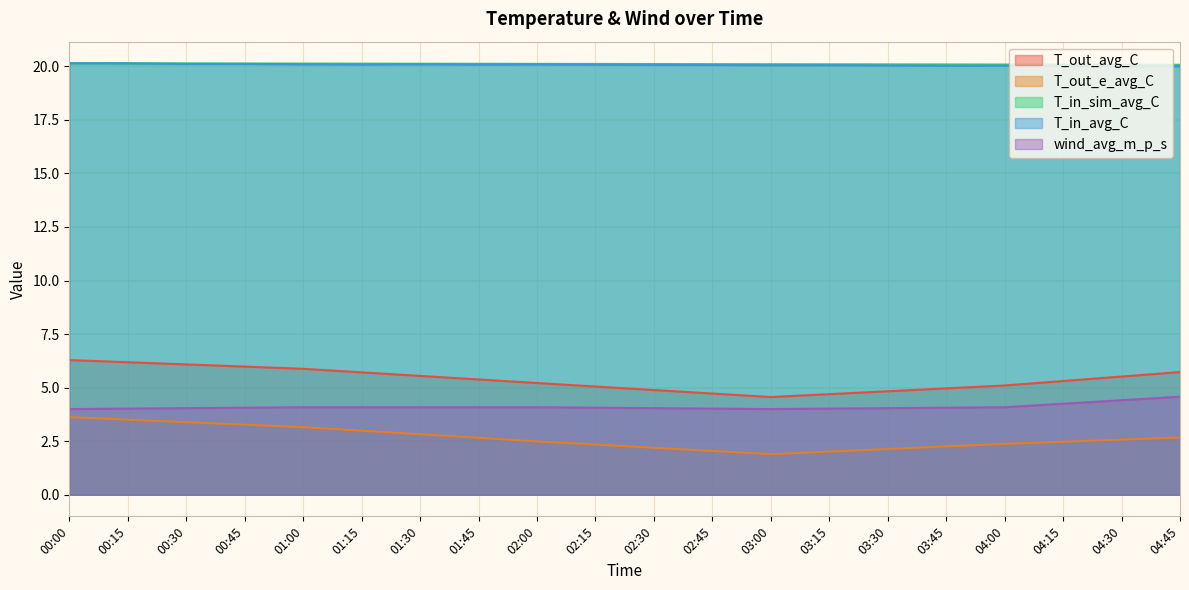

Reading left to right, list all the values displayed in this chart.

T_out_avg_C: 6.3	6.2	6.1	6.0	5.9	5.7	5.5	5.4	5.2	5.1	4.9	4.7	4.6	4.7	4.8	5.0	5.1	5.3	5.5	5.7
T_out_e_avg_C: 3.6	3.5	3.4	3.3	3.2	3.0	2.8	2.7	2.5	2.3	2.2	2.0	1.9	2.0	2.1	2.3	2.4	2.5	2.6	2.7
T_in_sim_avg_C: 20.1	20.1	20.1	20.1	20.1	20.1	20.1	20.1	20.1	20.1	20.1	20.1	20.1	20.1	20.1	20.1	20.1	20.1	20.1	20.1
T_in_avg_C: 20.1	20.1	20.1	20.1	20.1	20.1	20.1	20.1	20.1	20.1	20.1	20.1	20.0	20.0	20.0	20.0	20.0	20.0	20.0	20.0
wind_avg_m_p_s: 4.0	4.0	4.0	4.1	4.1	4.1	4.1	4.1	4.1	4.1	4.0	4.0	4.0	4.0	4.0	4.1	4.1	4.2	4.4	4.6